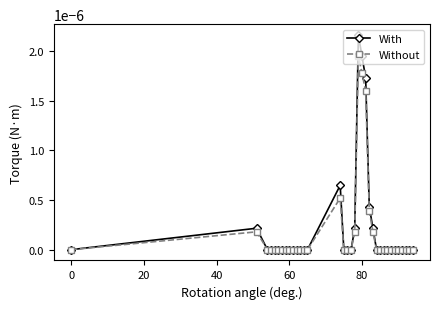

Count the number of categories in the chart.

35